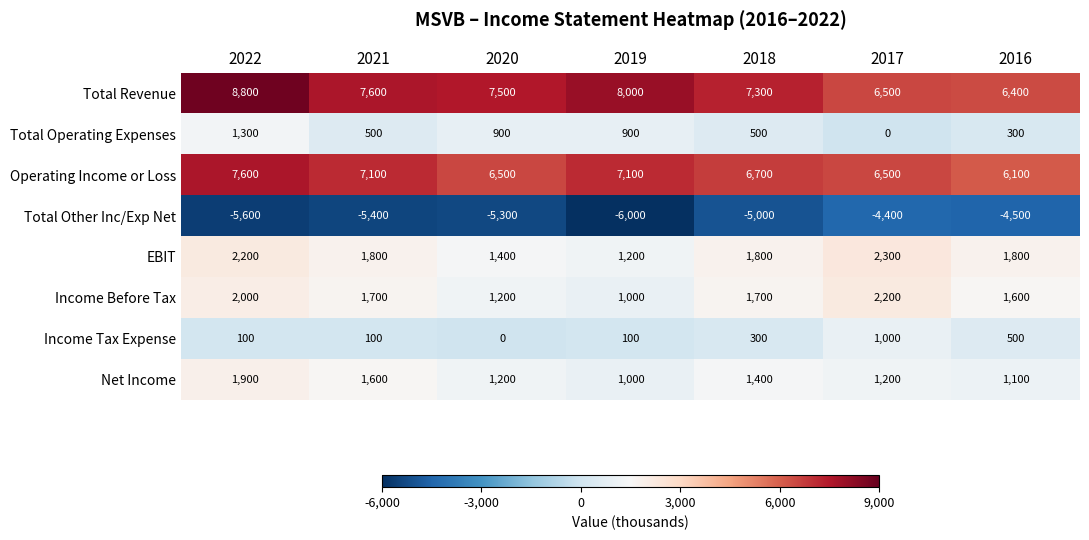

What is the approximate value of Income Before Tax at 2016, to the nearest 10?

1600